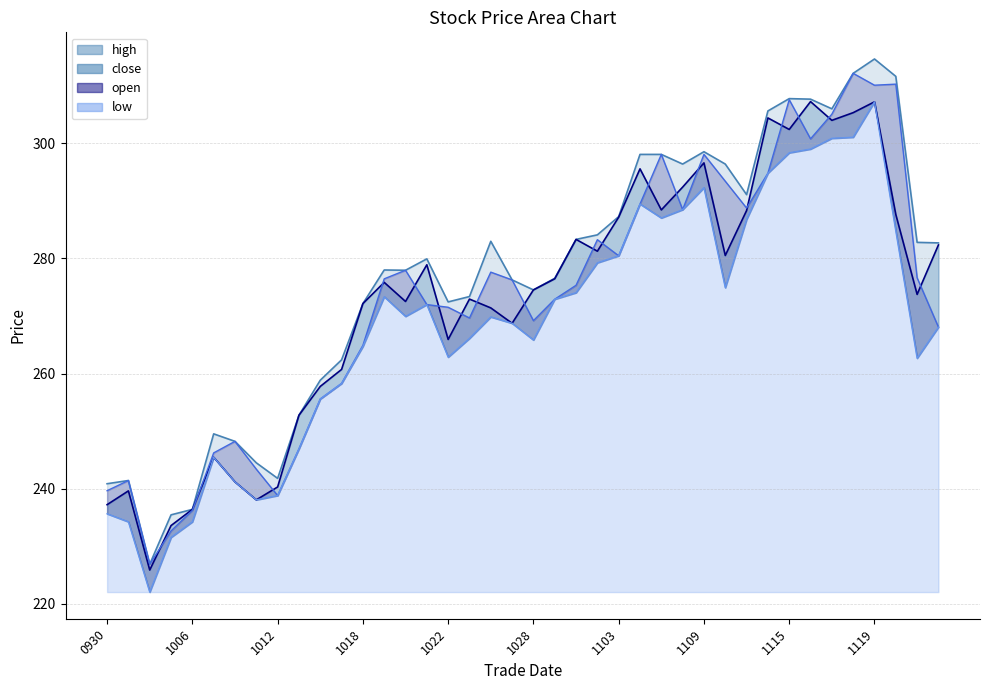

What is the total value across all series at 1115?

1216.1